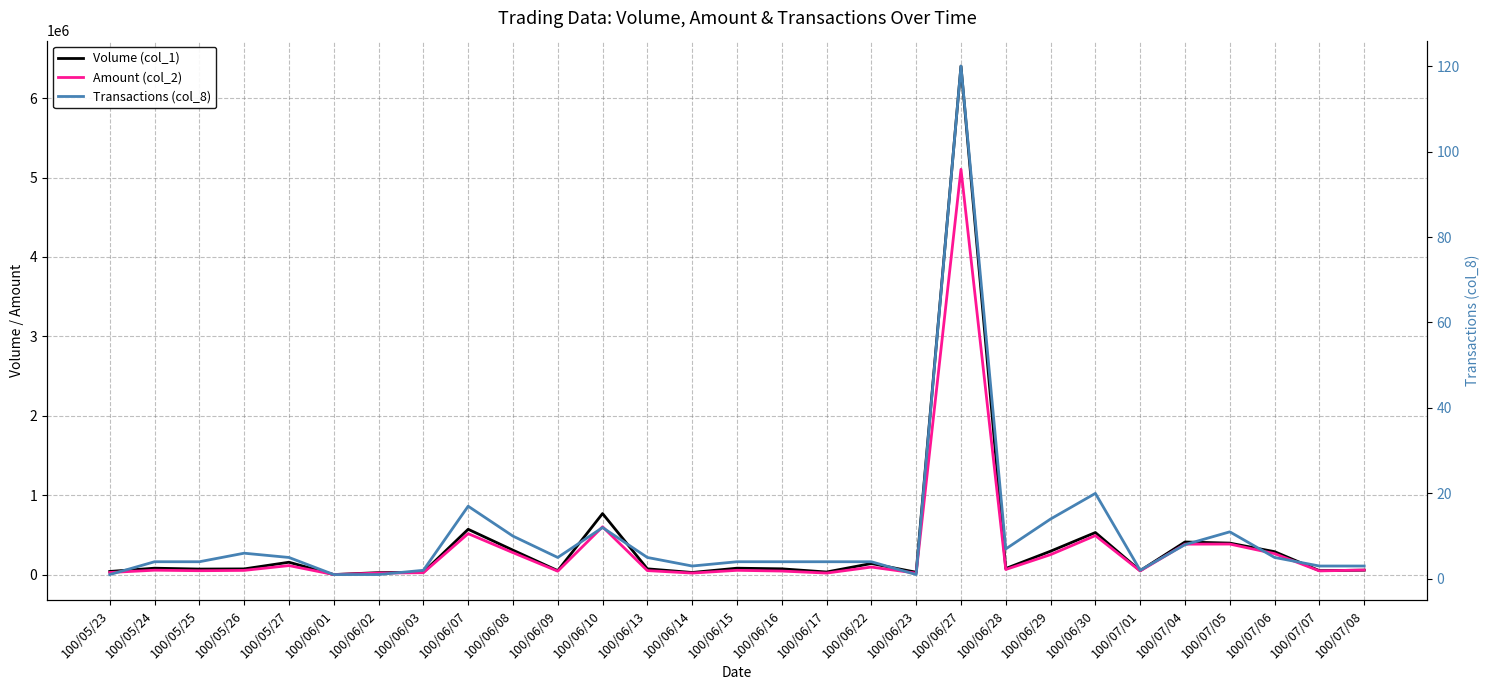

Reading left to right, extract all data points from this chart.

Volume (col_1): 40000	81000	70000	72000	156000	1000	25000	30000	571000	308000	50000	769000	73000	27000	81000	73000	33000	140000	30000	6403000	77000	295000	530000	50000	411000	397000	289000	50000	56000
Amount (col_2): 26800	55690	49300	53280	113880	810	19500	24300	516060	276800	43400	602380	50570	19580	54090	44910	19570	95000	18900	5103440	64670	251650	491430	46300	383810	384870	264180	46900	57920
Transactions (col_8): 1	4	4	6	5	1	1	2	17	10	5	12	5	3	4	4	4	4	1	120	7	14	20	2	8	11	5	3	3